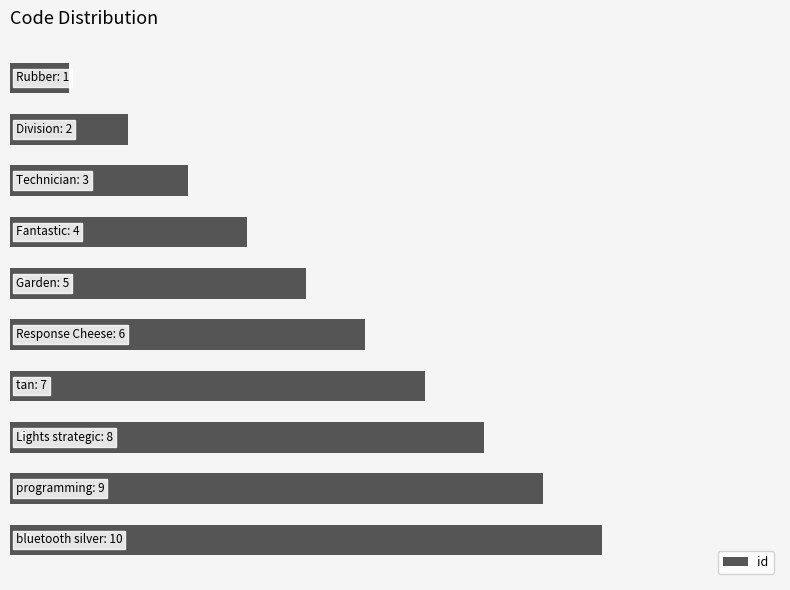

What is the value of the 8th bar from the top?

8